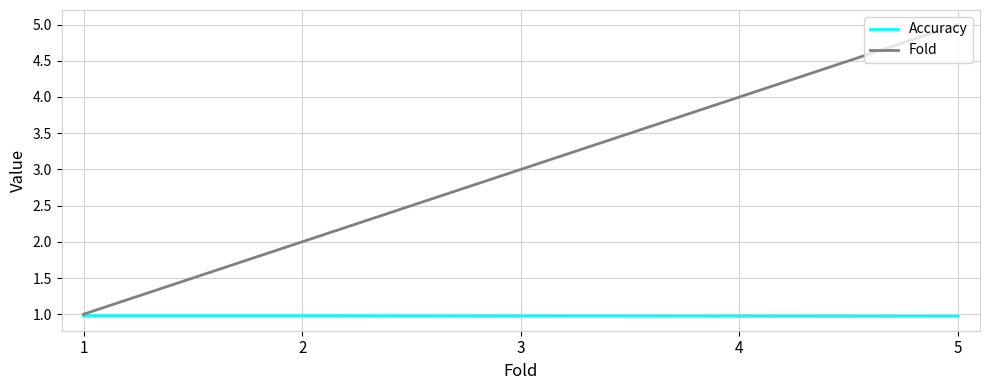

Which series has the largest range (max minus min)?

Fold